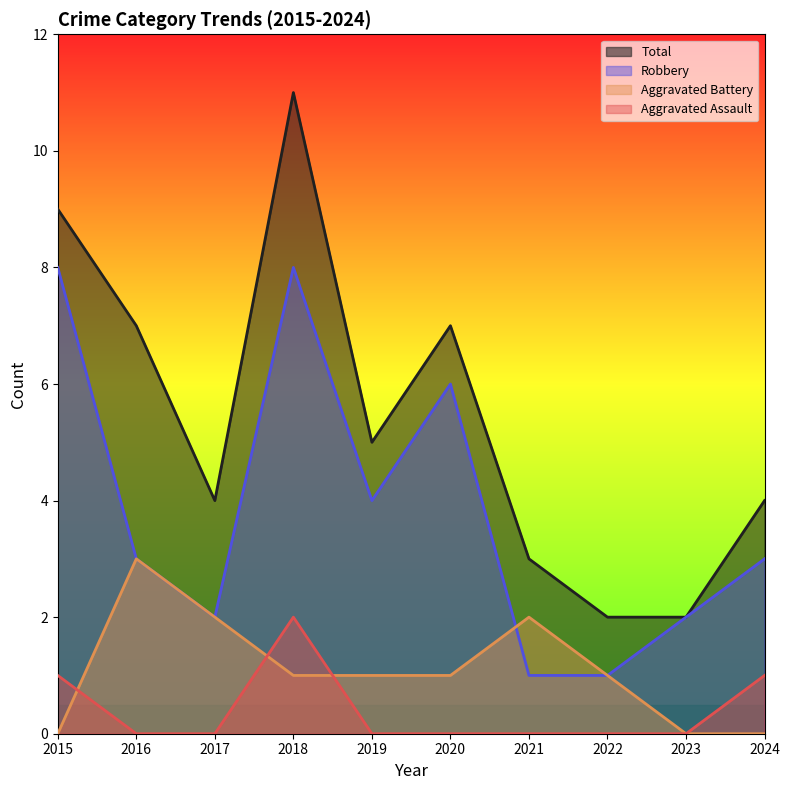

Count the Aggravated Assault values in the range 0 to 1.

9